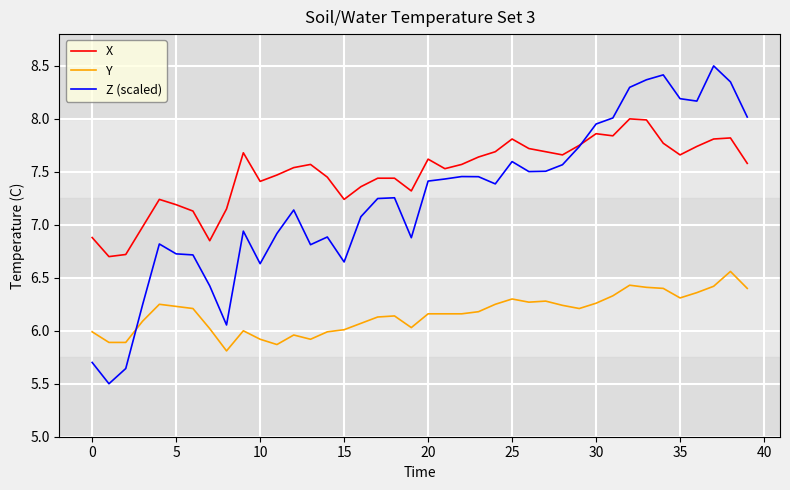

What is the minimum value for Z (scaled)?

5.5